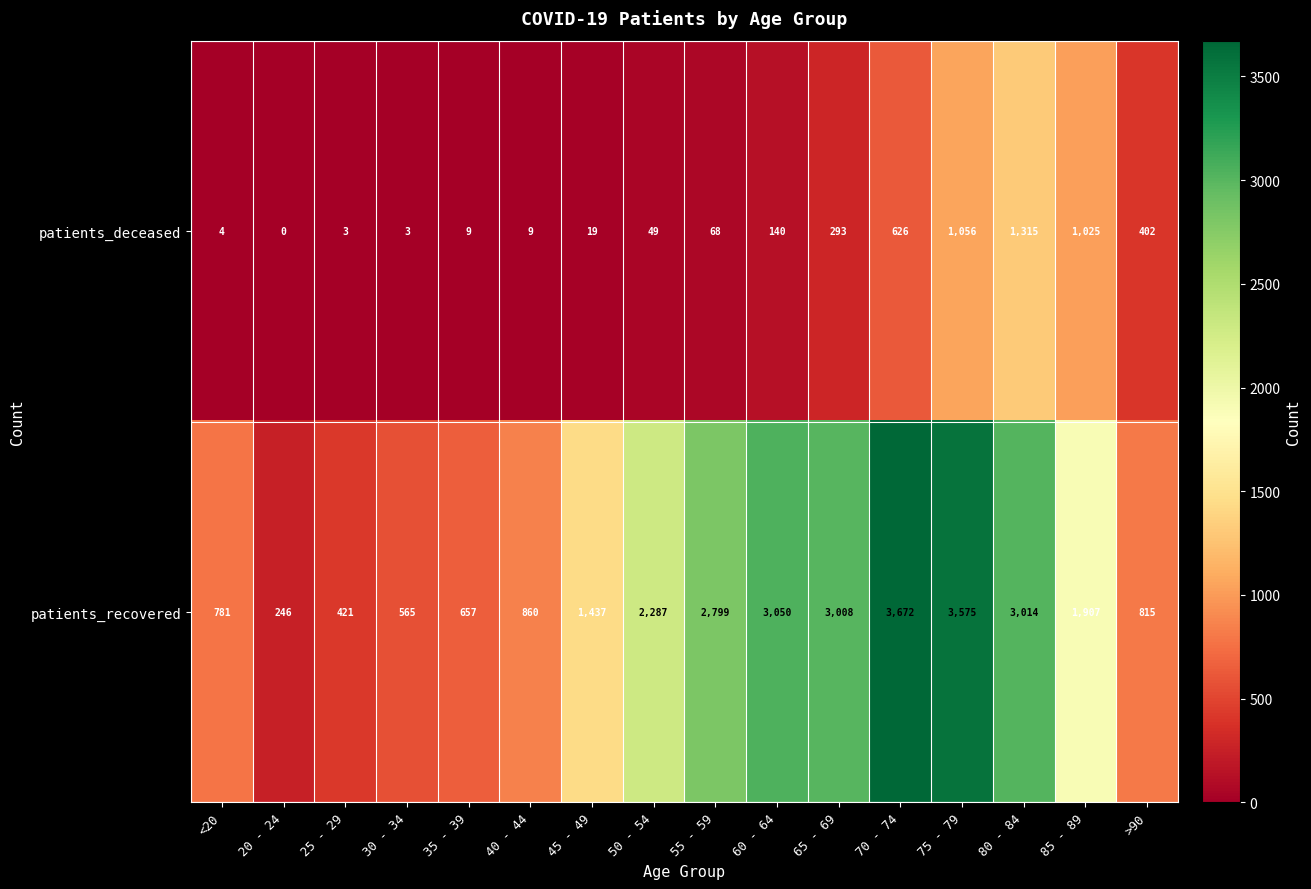

Which series has the largest range (max minus min)?

patients_recovered